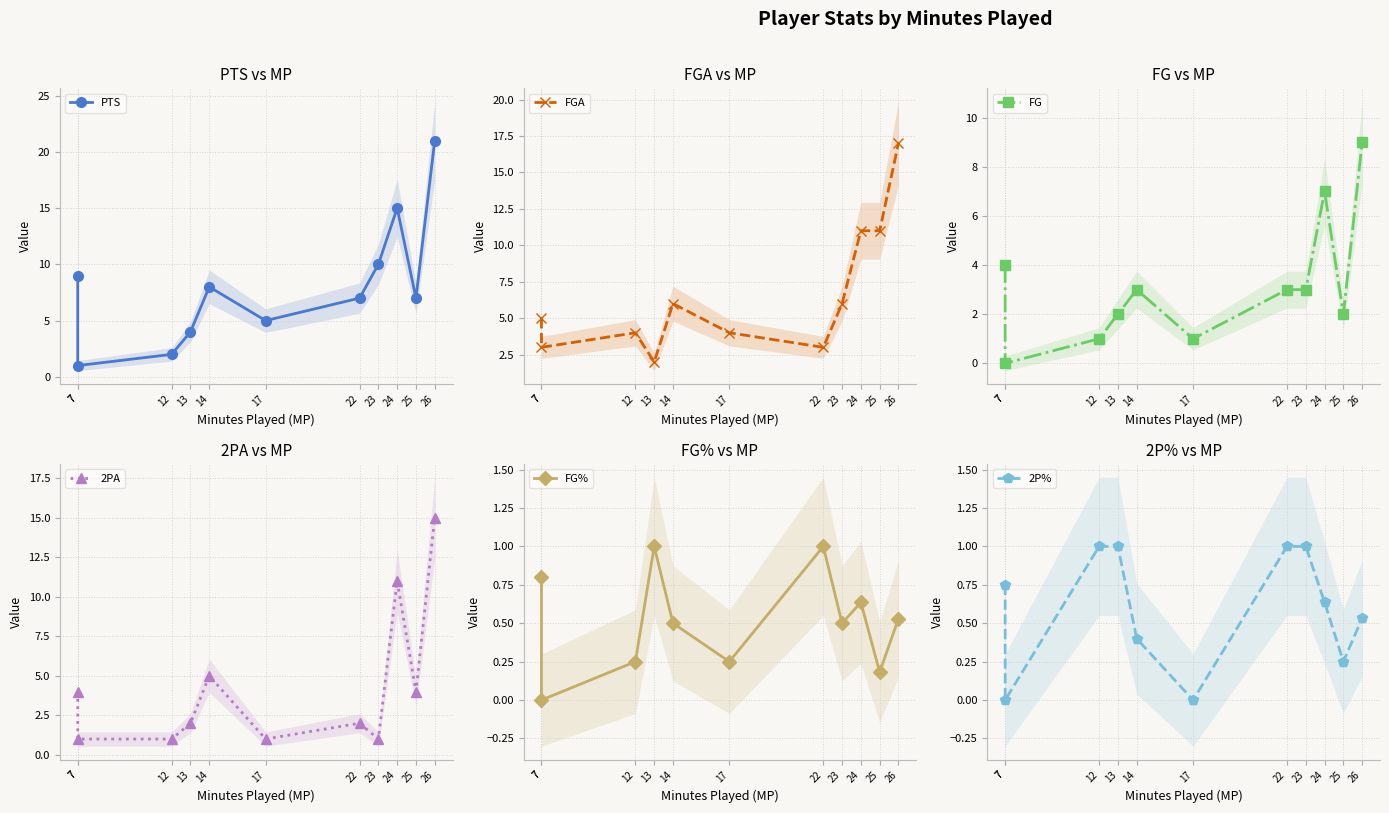

What is the difference between the FG% values at 25 and 7?

0.6